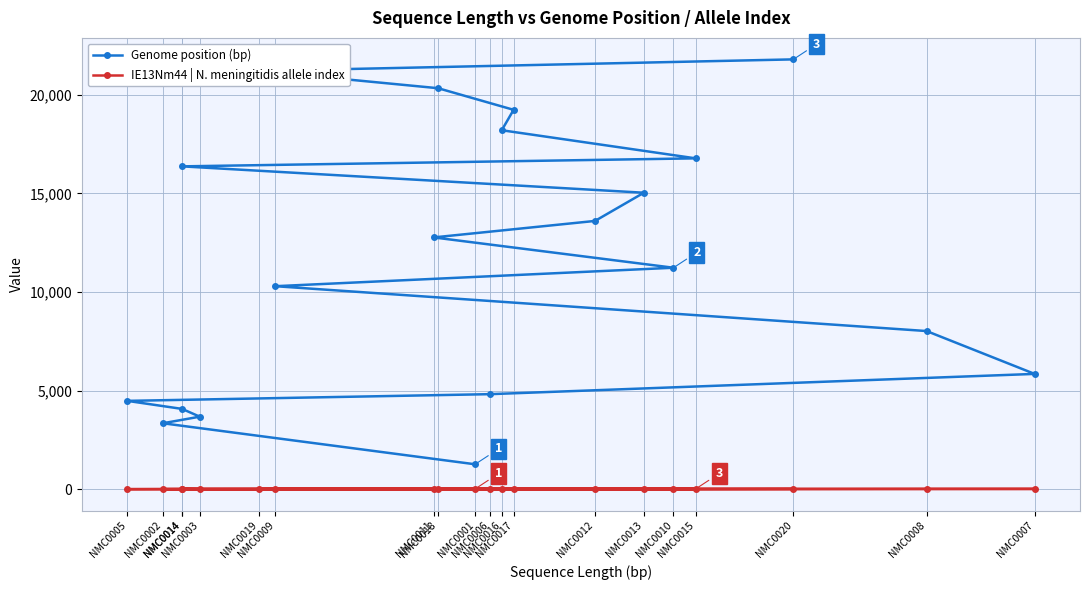

Reading left to right, list all the values displayed in this chart.

Genome position (bp): NMC0001=1261	NMC0002=3341	NMC0003=3675	NMC0014=4069	NMC0005=4476	NMC0006=4816	NMC0007=5843	NMC0008=8016	NMC0009=10290	NMC0010=11226	NMC0011=12763	NMC0012=13599	NMC0013=15029	NMC0014=16366	NMC0015=16772	NMC0016=18197	NMC0017=19233	NMC0018=20328	NMC0019=21203	NMC0020=21790
IE13Nm44 | N. meningitidis allele index: NMC0001=12	NMC0002=0	NMC0003=0	NMC0014=7	NMC0005=0	NMC0006=0	NMC0007=12	NMC0008=12	NMC0009=0	NMC0010=0	NMC0011=11	NMC0012=11	NMC0013=11	NMC0014=7	NMC0015=12	NMC0016=9	NMC0017=8	NMC0018=0	NMC0019=0	NMC0020=11